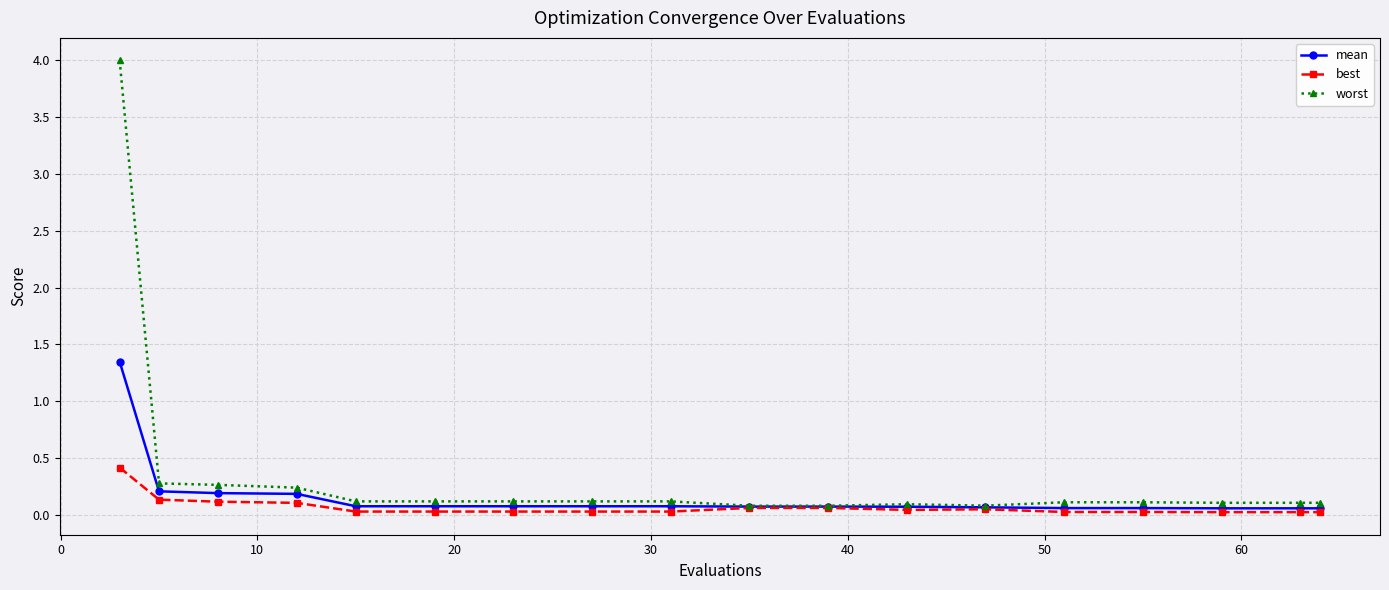

How many lines are shown in the chart?

3